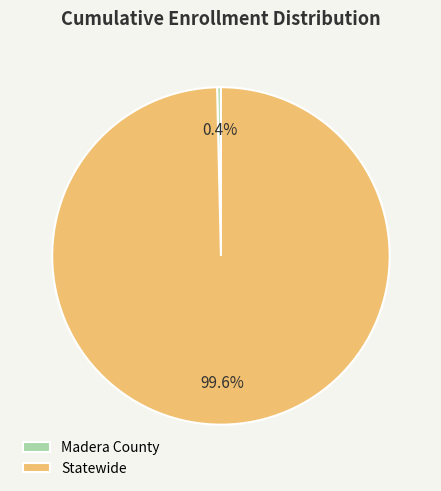

Does any single category account for the majority?

Yes